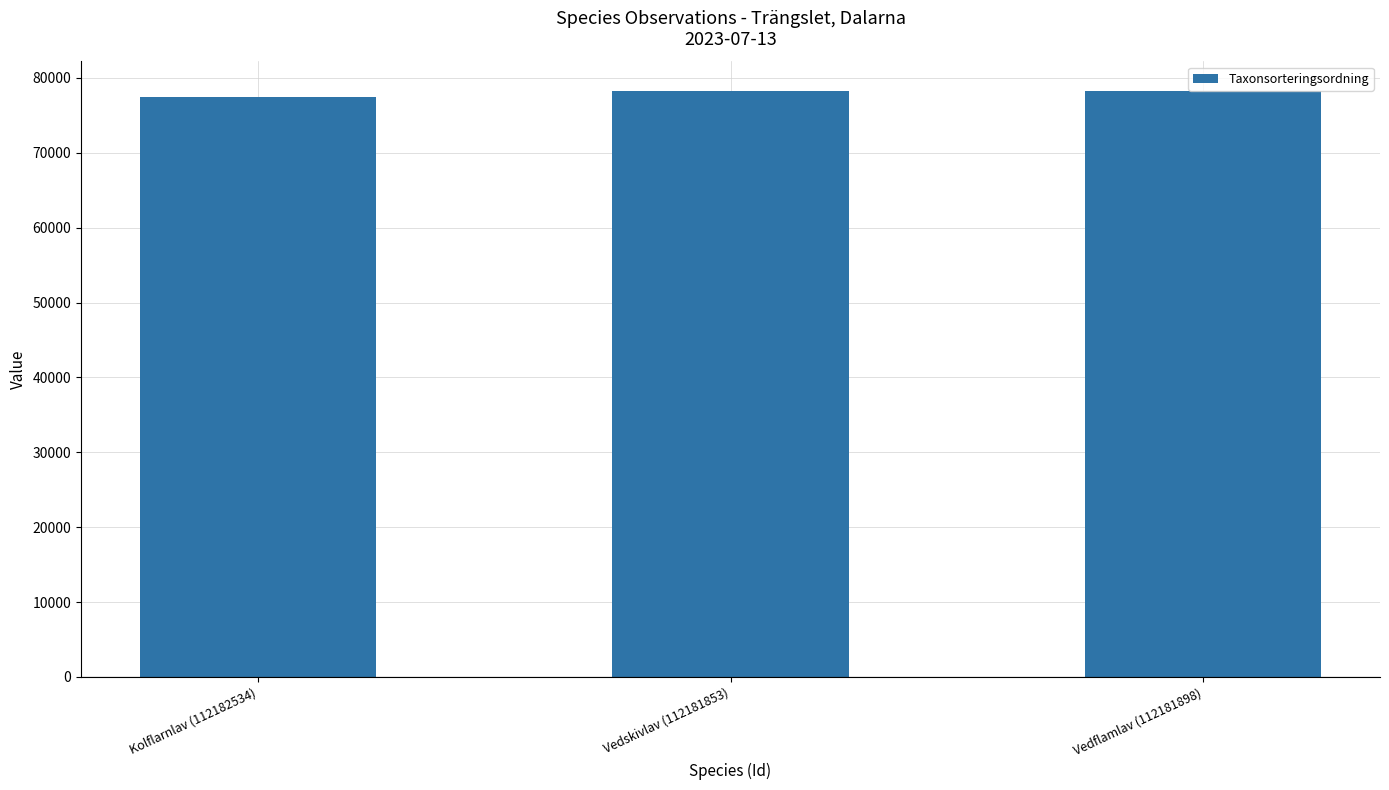

What is the maximum value shown in the chart?

78281